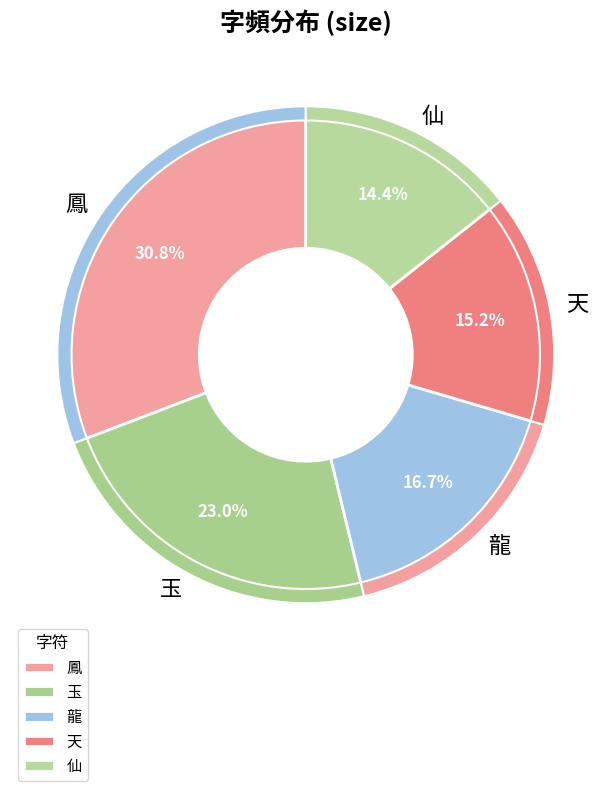

To the nearest percent, what percentage of the pie is 天?

15%